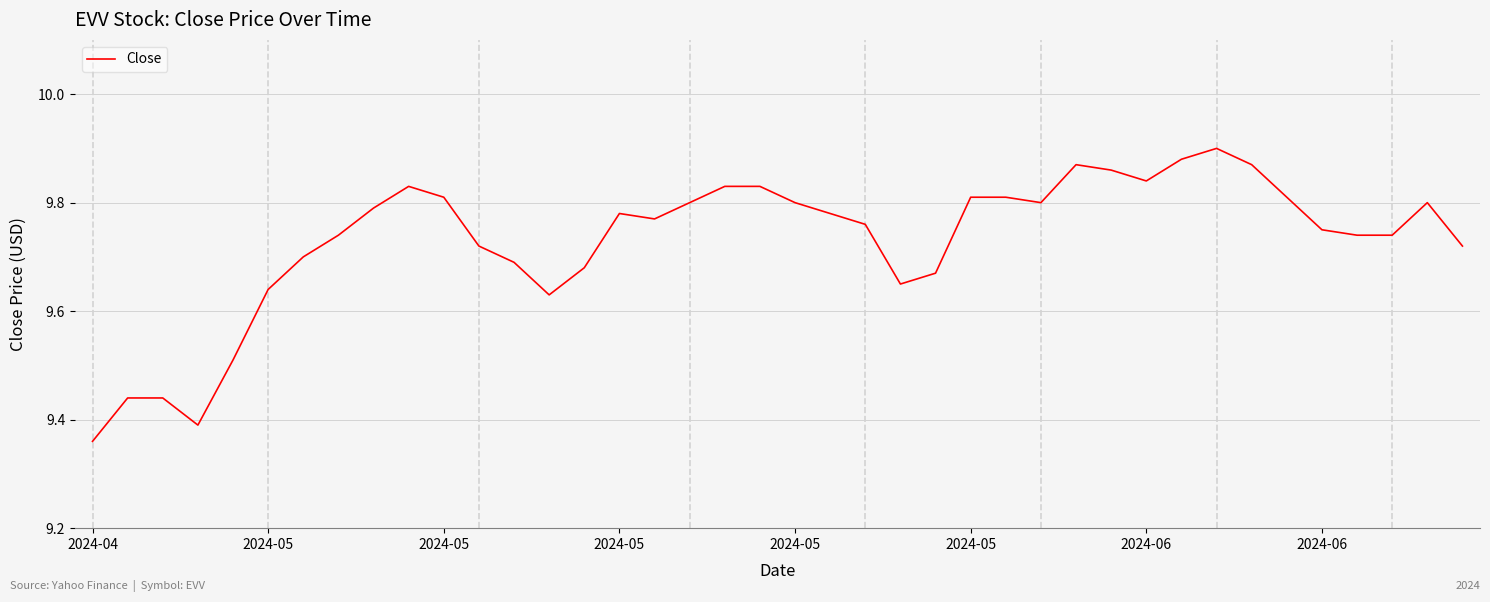

What is the difference between the maximum and minimum values?

0.5